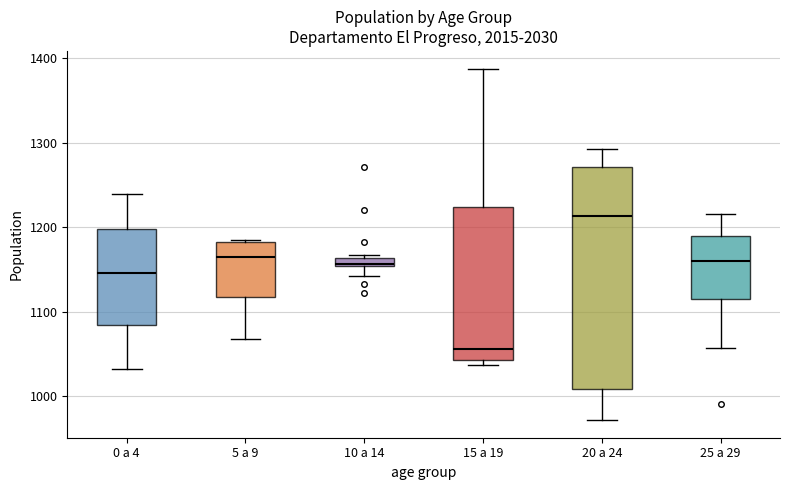

Which box has the lowest median line?

15 a 19